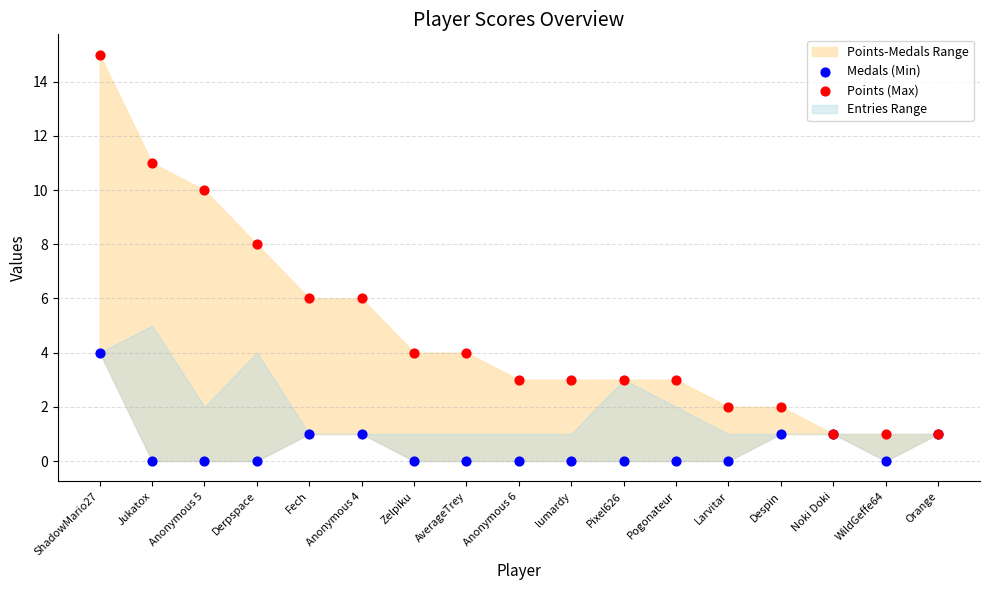

Which series has the largest Y range (max minus min)?

Points (Max)